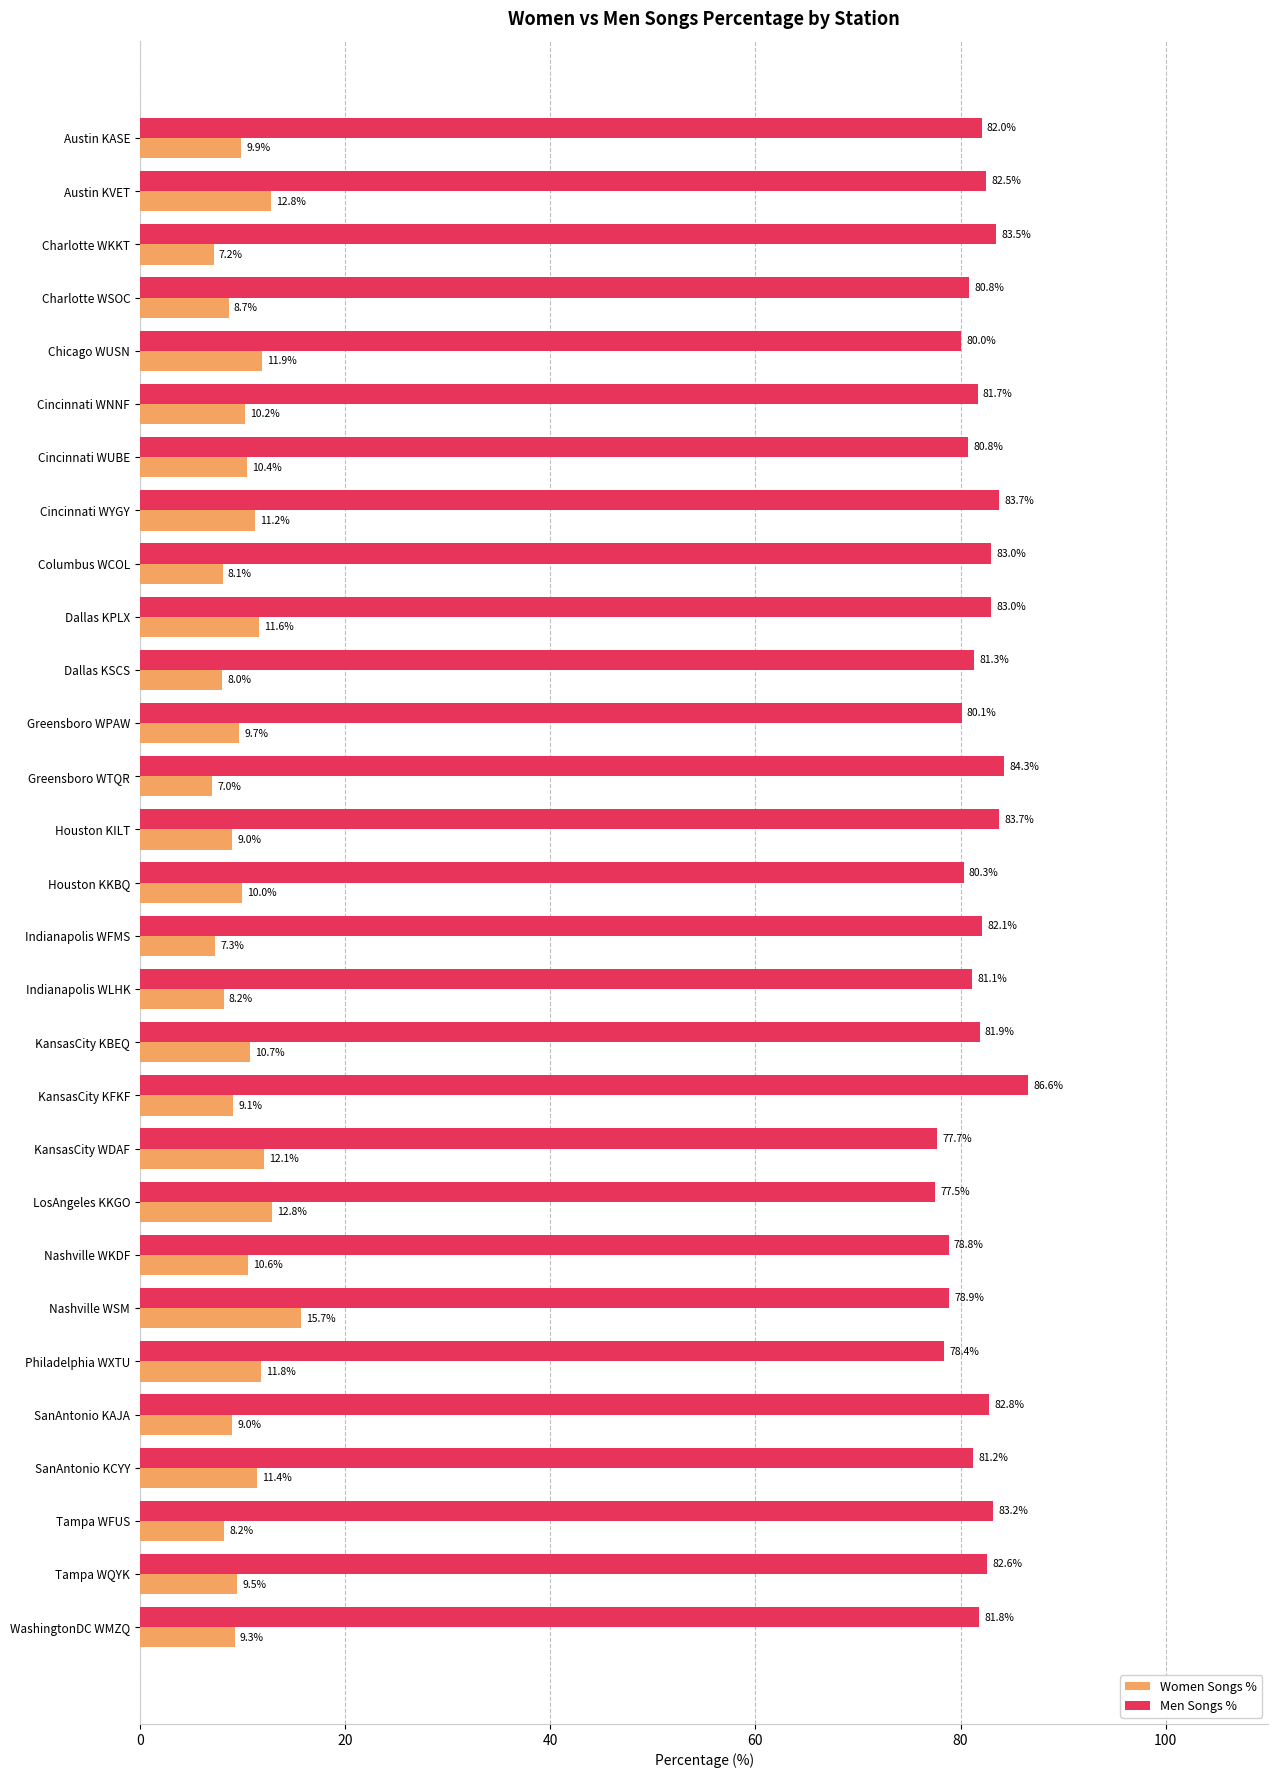

What is the highest value of the Women Songs % series?

15.7